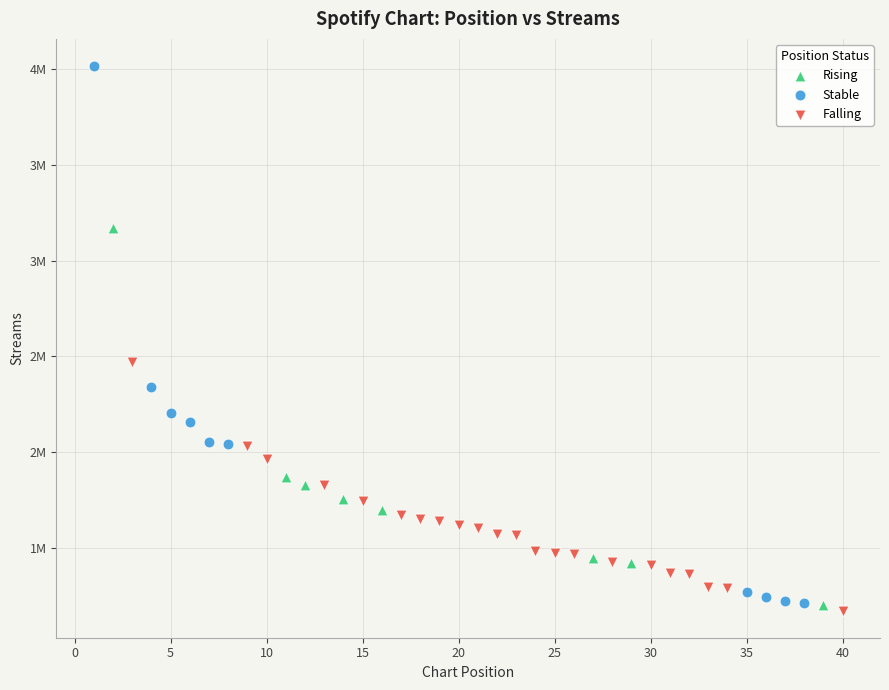

Which series reaches the minimum Y coordinate?

Falling